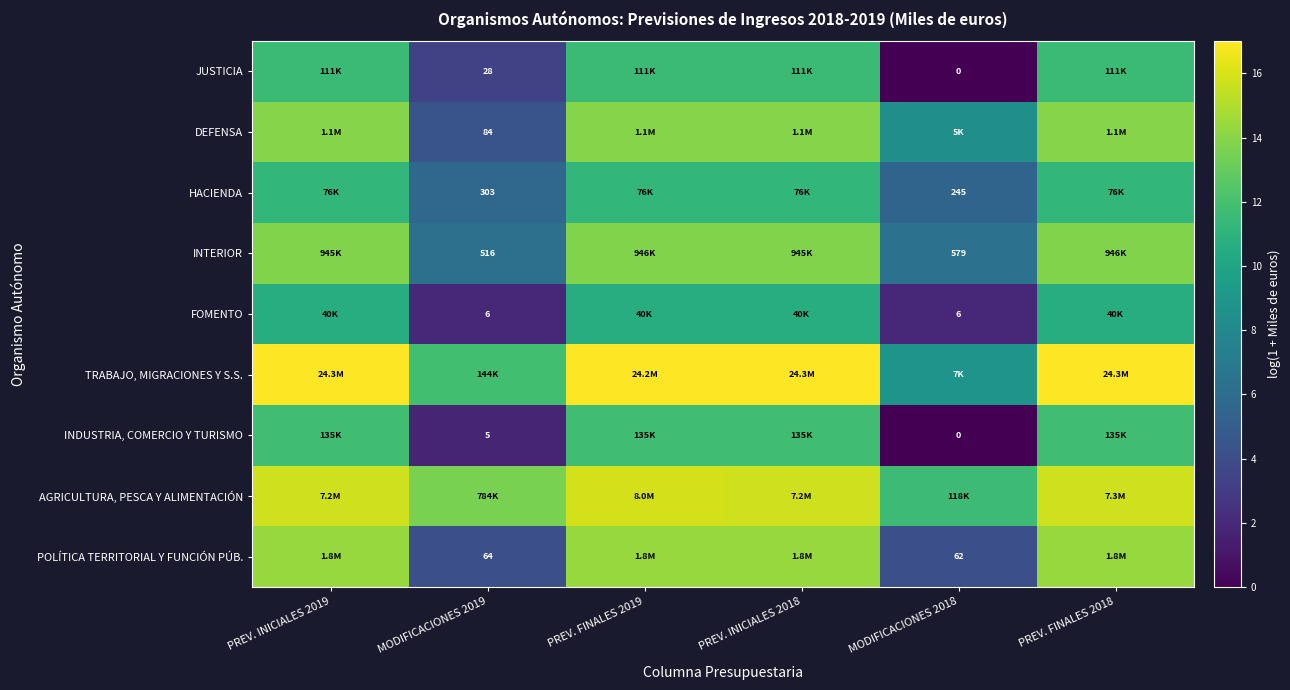

True or false: POLÍTICA TERRITORIAL Y FUNCIÓN PÚB. has a value of 6.0 at MODIFICACIONES 2019.

False